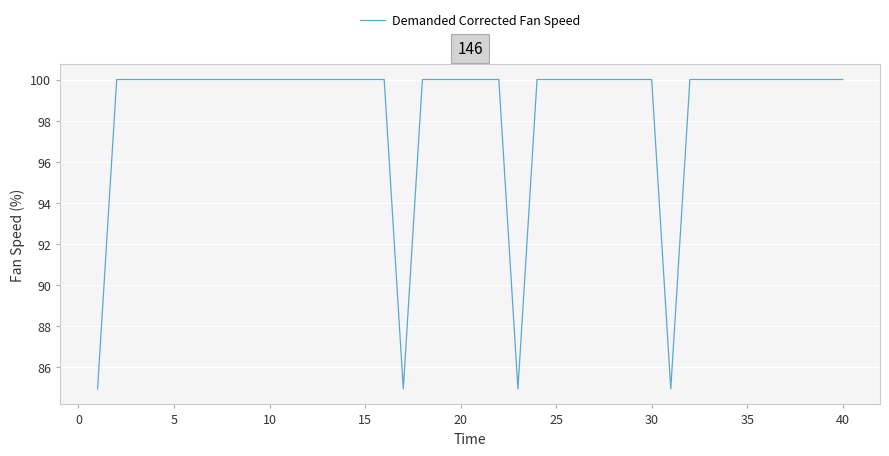

How many lines are shown in the chart?

1